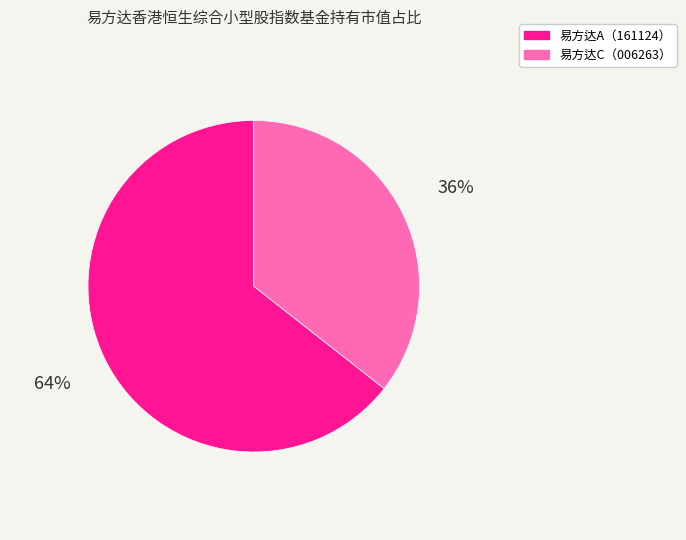

Is there any slice that represents more than half of the pie?

Yes